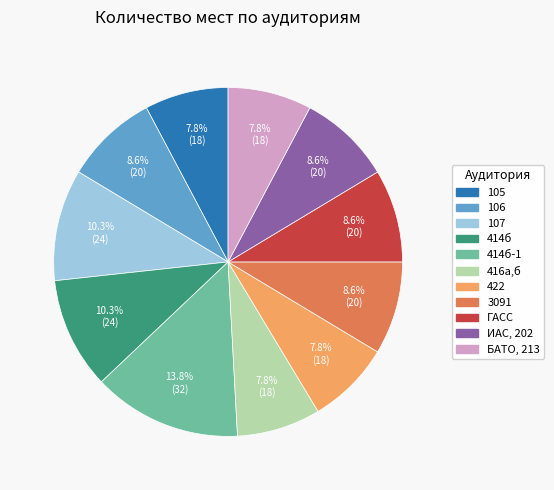

Does any single category account for the majority?

No